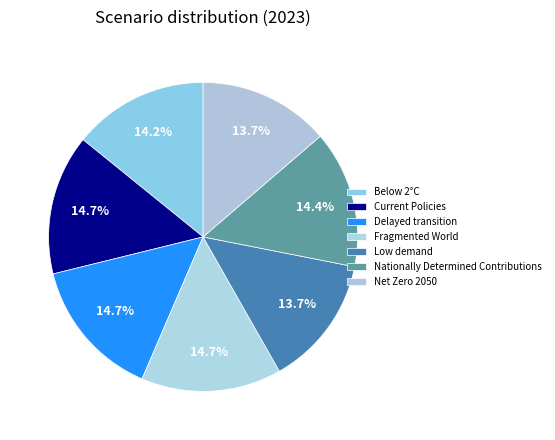

To the nearest percent, what percentage of the pie is Net Zero 2050?

14%